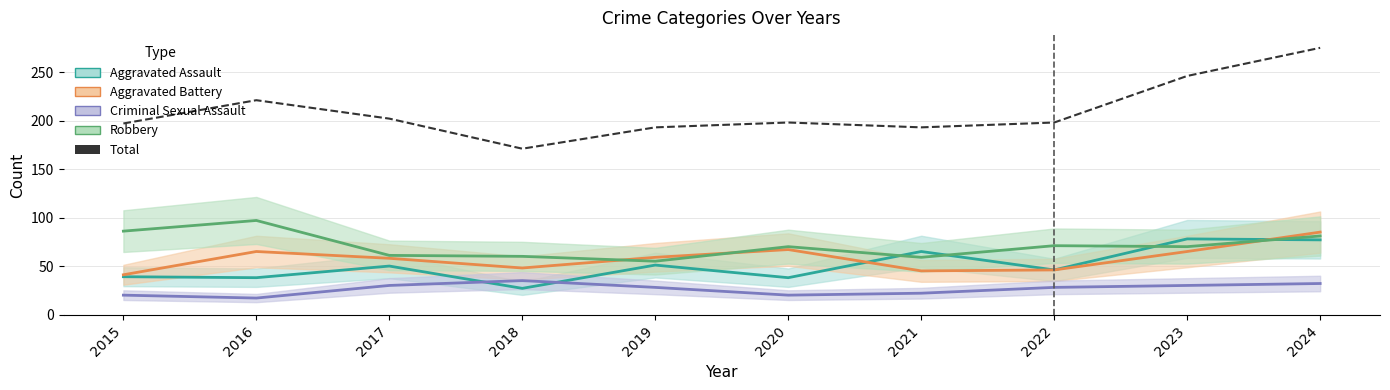

Reading left to right, transcribe all the data shown in this chart.

Aggravated Assault: 2015=39	2016=38	2017=50	2018=27	2019=51	2020=38	2021=65	2022=46	2023=78	2024=77
Aggravated Battery: 2015=41	2016=65	2017=58	2018=48	2019=59	2020=67	2021=45	2022=46	2023=65	2024=85
Criminal Sexual Assault: 2015=20	2016=17	2017=30	2018=35	2019=28	2020=20	2021=22	2022=28	2023=30	2024=32
Robbery: 2015=86	2016=97	2017=61	2018=60	2019=55	2020=70	2021=59	2022=71	2023=70	2024=81
Total: 2015=197	2016=221	2017=202	2018=171	2019=193	2020=198	2021=193	2022=198	2023=246	2024=275